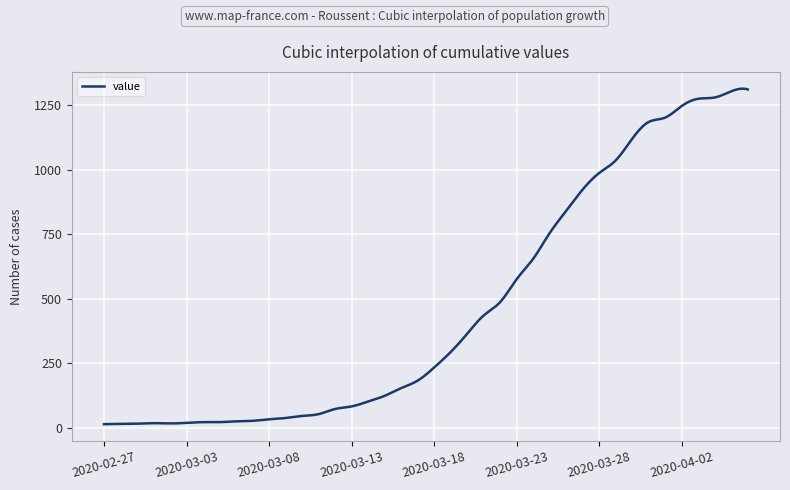

What is the minimum value shown in the chart?

13.0